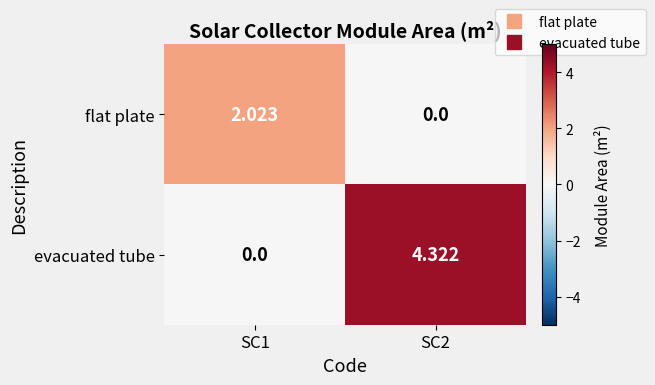

Between SC1 and SC2, which series saw the biggest shift?

evacuated tube